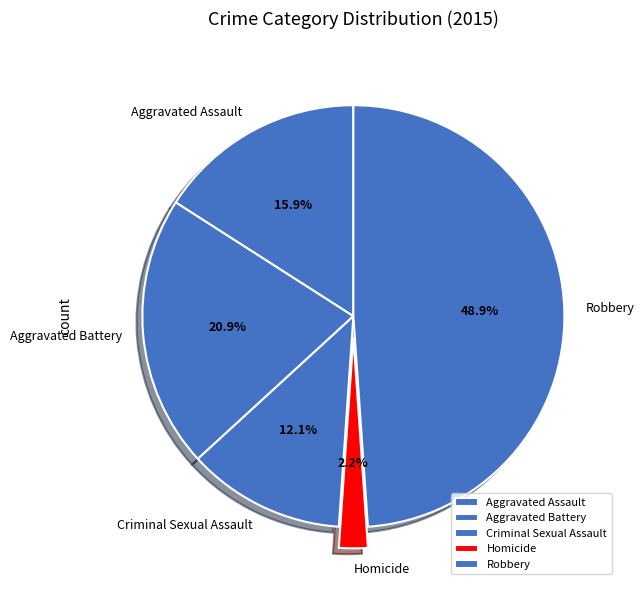

Does any single category account for the majority?

No